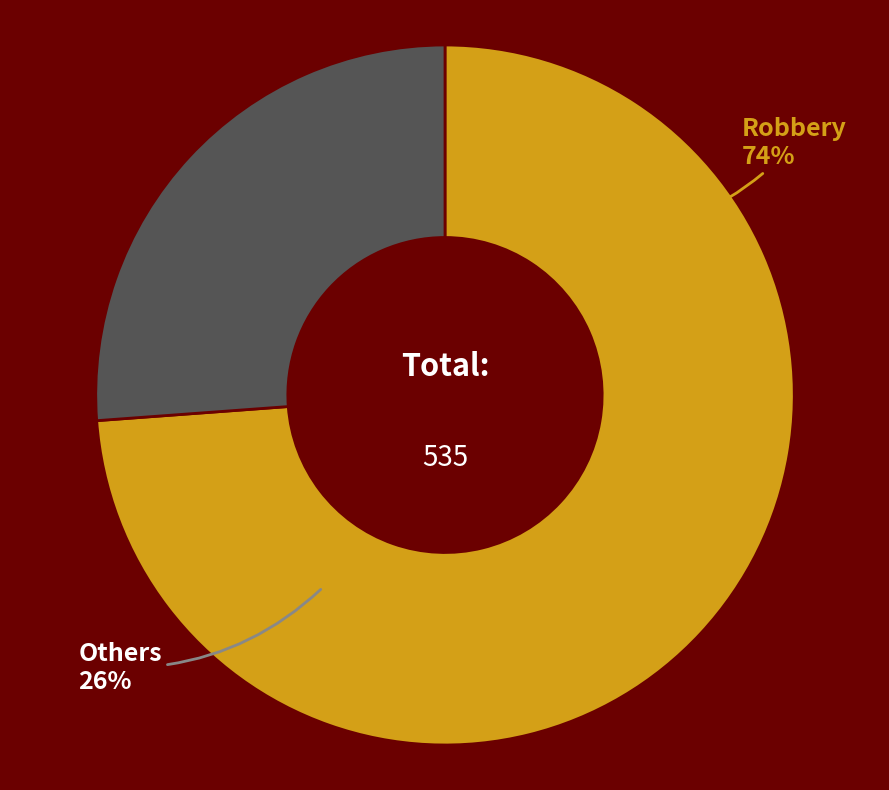

Is Robbery the majority of the pie?

Yes